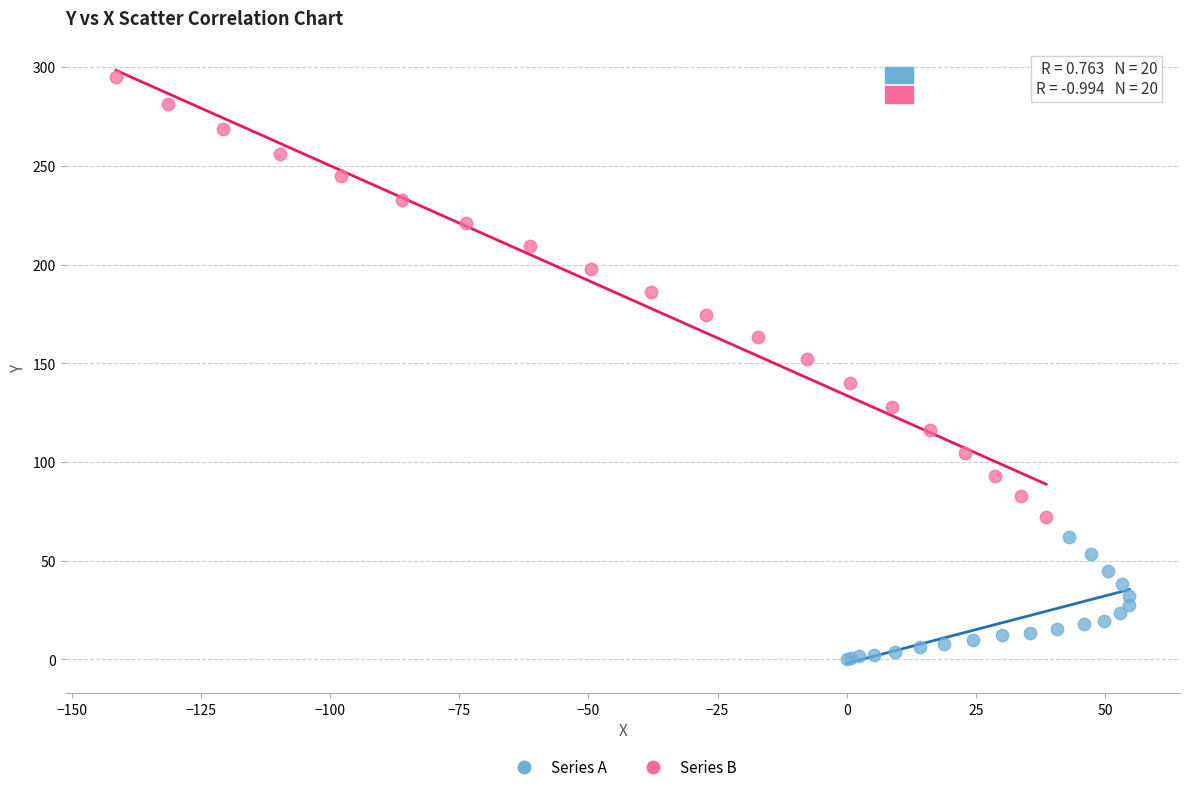

Which series has the widest spread of Y values?

Series B